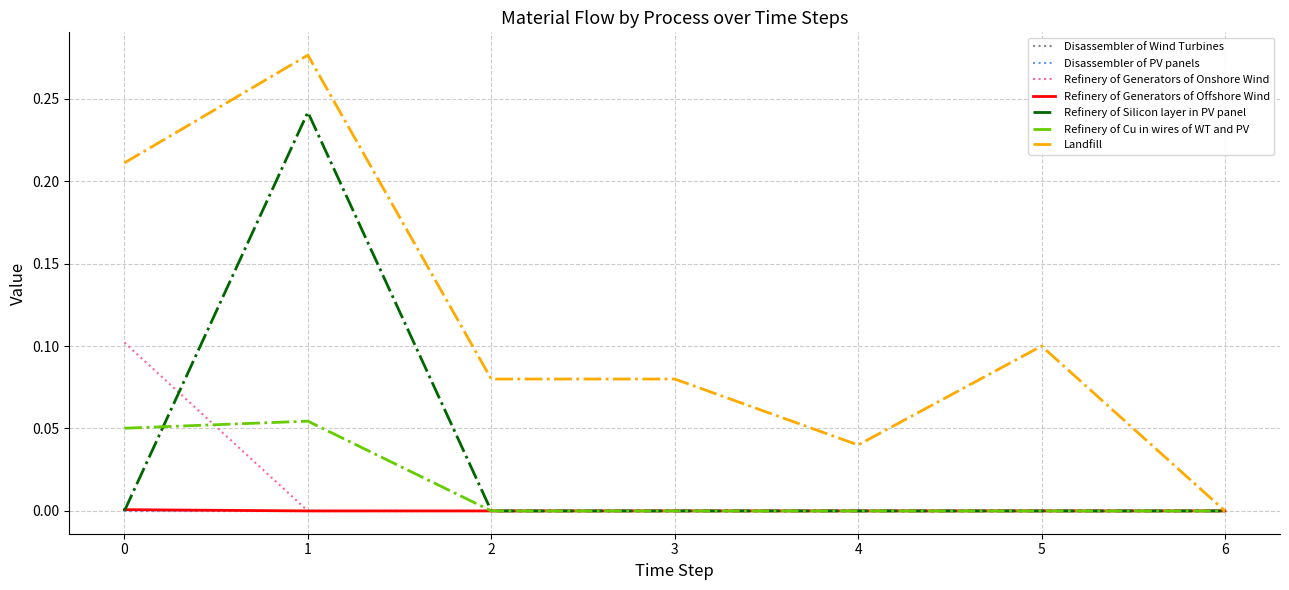

The Refinery of Silicon layer in PV panel series shows 0.0 at 0. True or false?

True